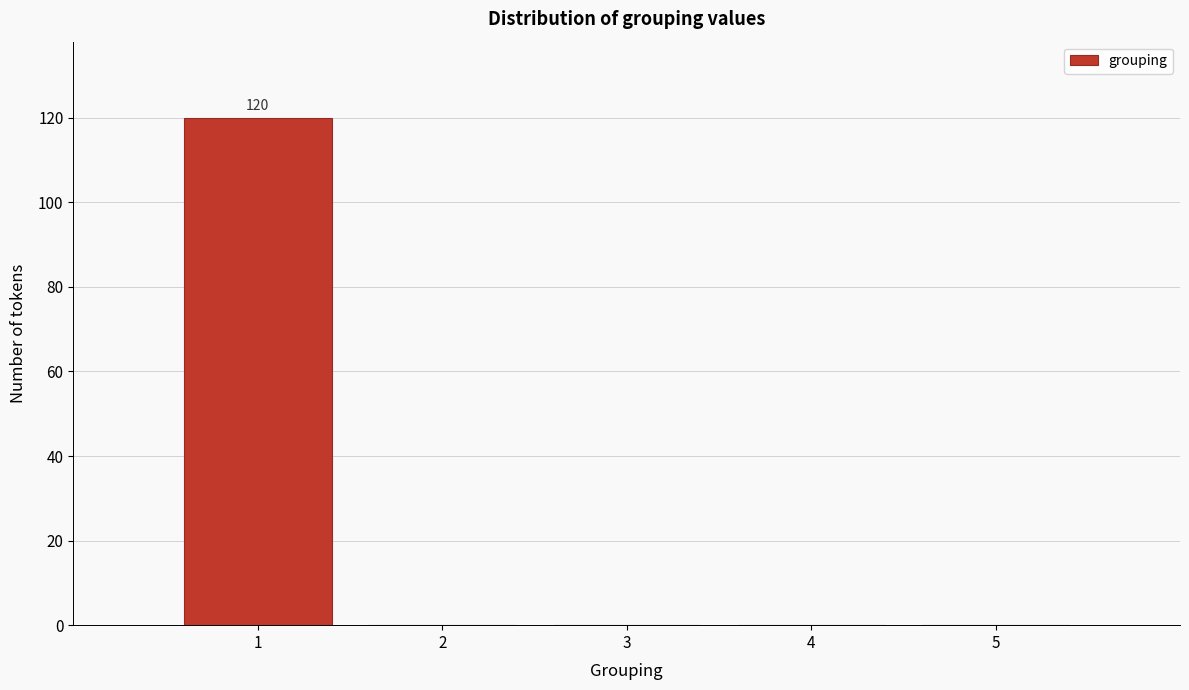

Which range on the x-axis has the tallest bar?

0.5 to 1.5